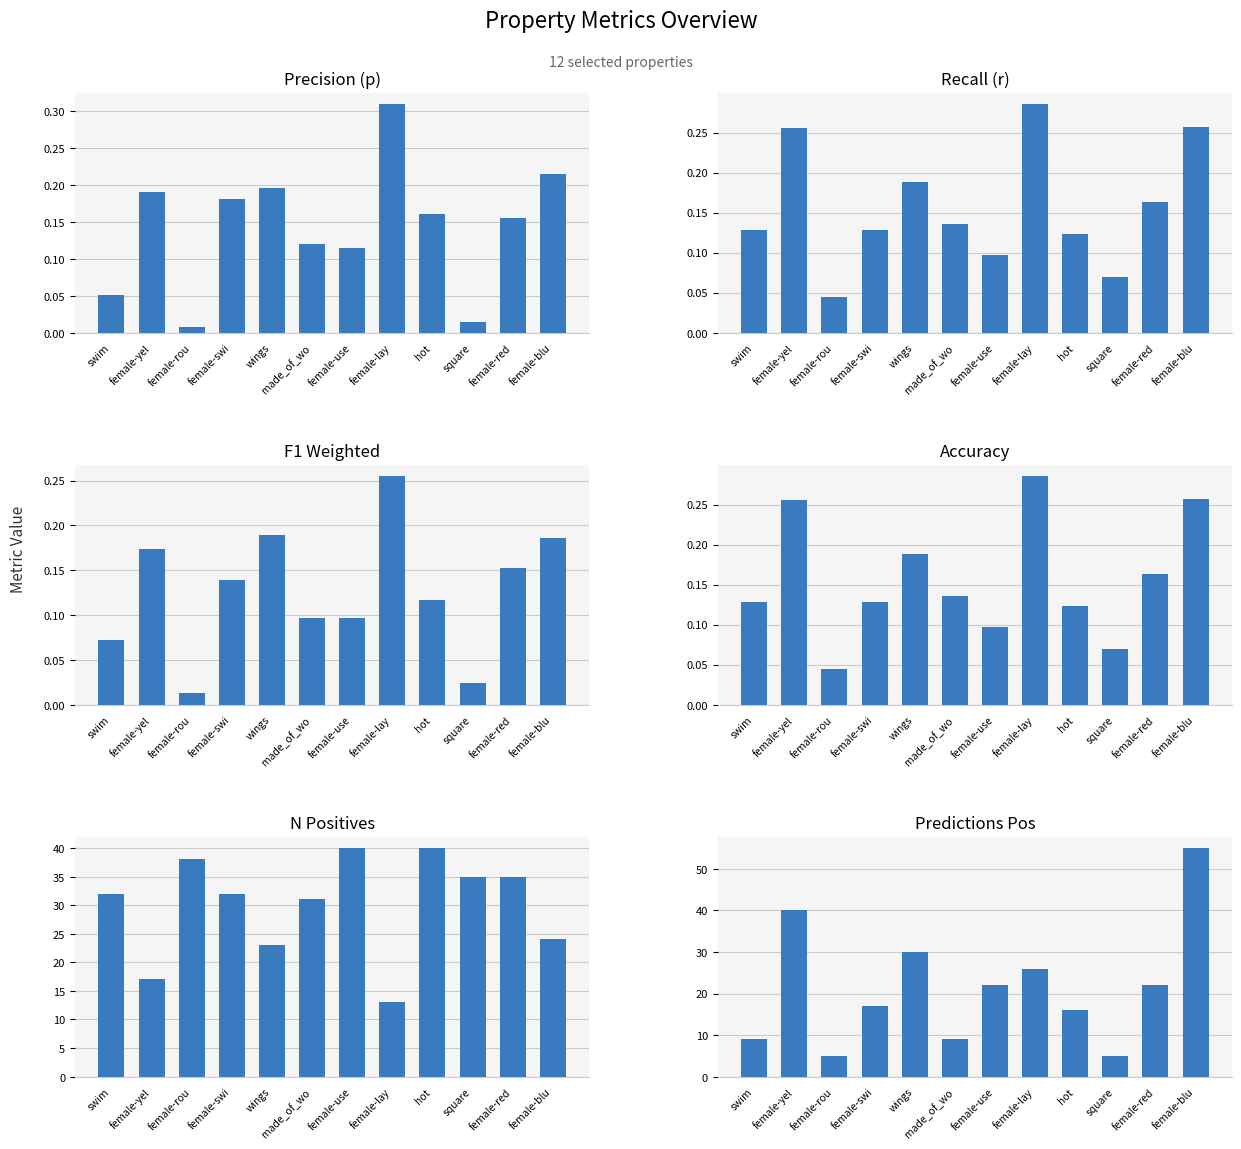

What value does the F1 Weighted series have at female-swi?

0.1